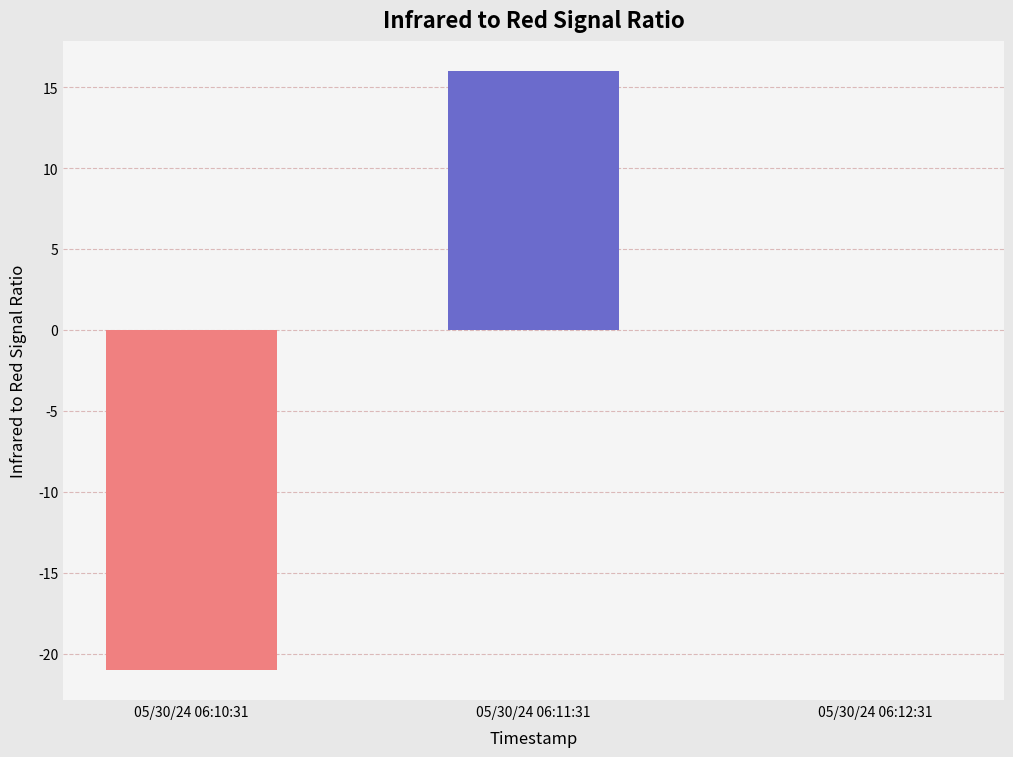

True or false: the data shows -21 at 05/30/24 06:10:31.

True